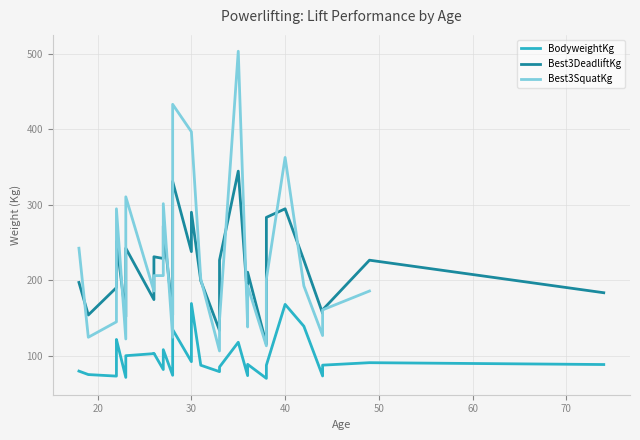

At 19, list the series in order from largest to smallest.

Best3DeadliftKg, Best3SquatKg, BodyweightKg